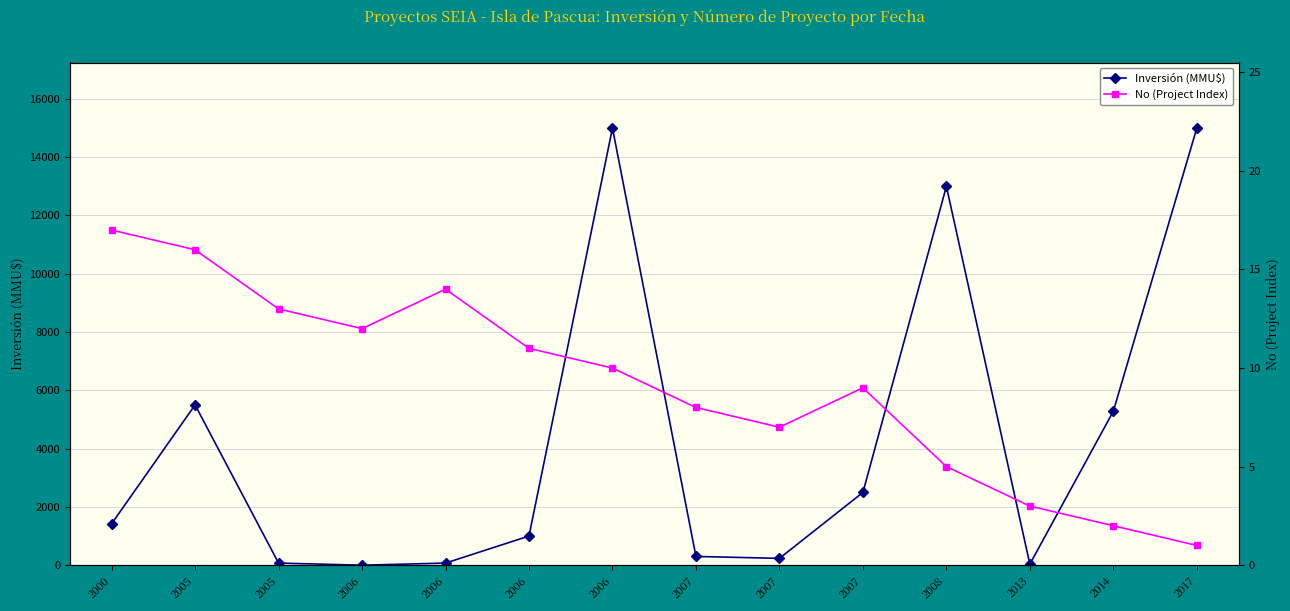

The value of Inversión (MMU$) at 2006 is 21123. True or false?

False